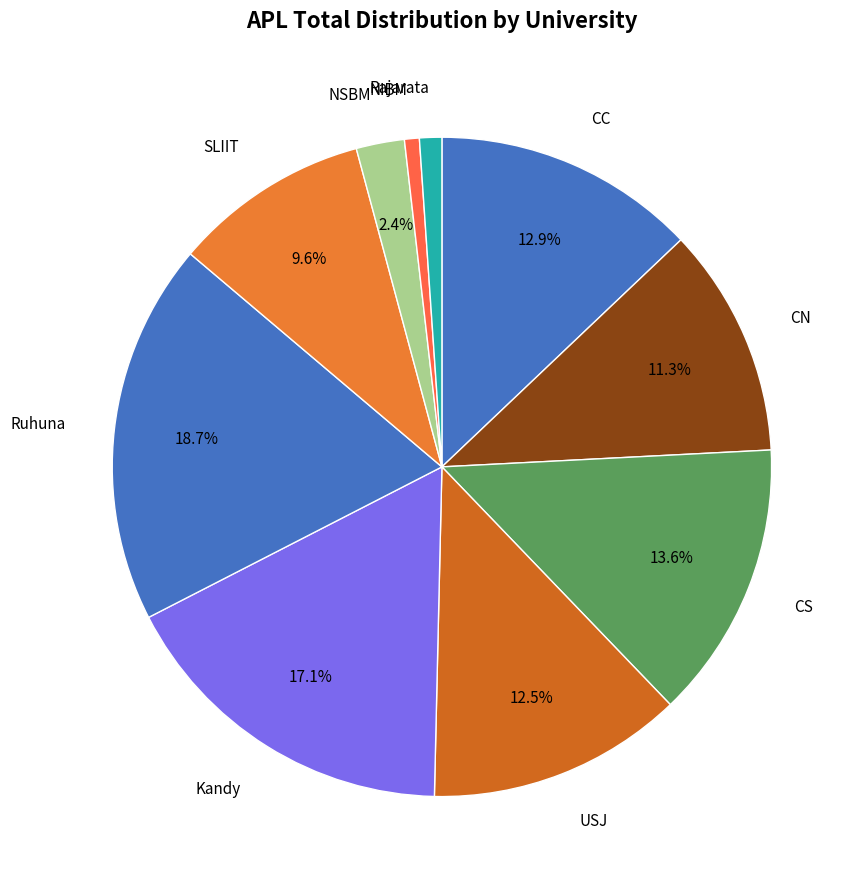

What is the largest slice in the pie chart?

Ruhuna